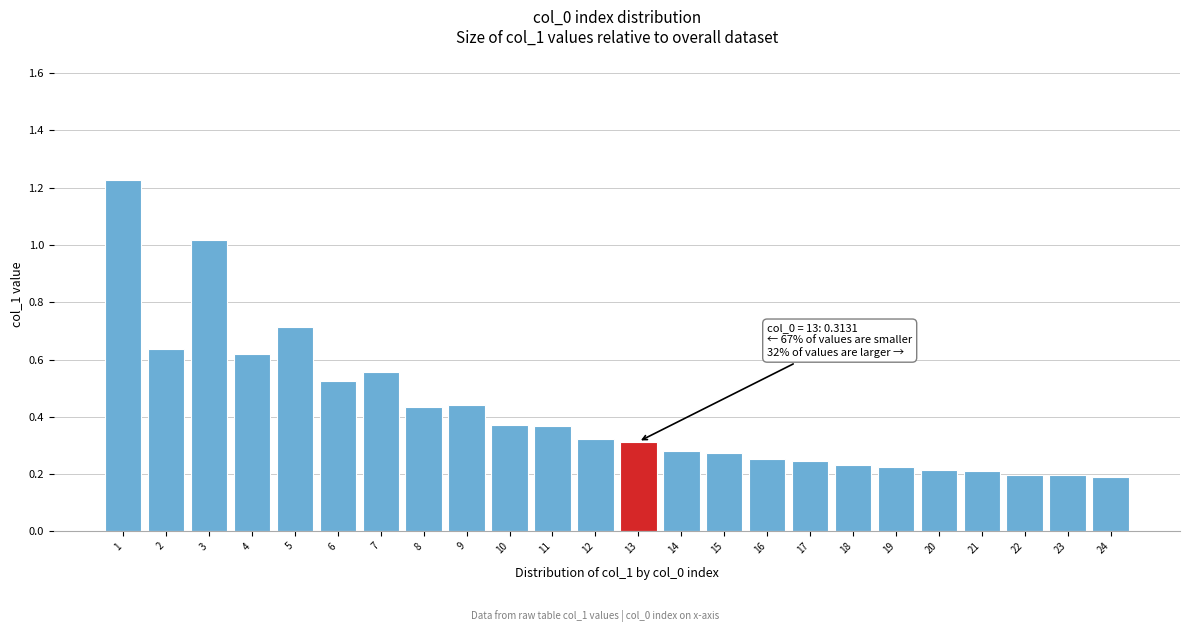

True or false: the data shows 1.0 at 3.

True